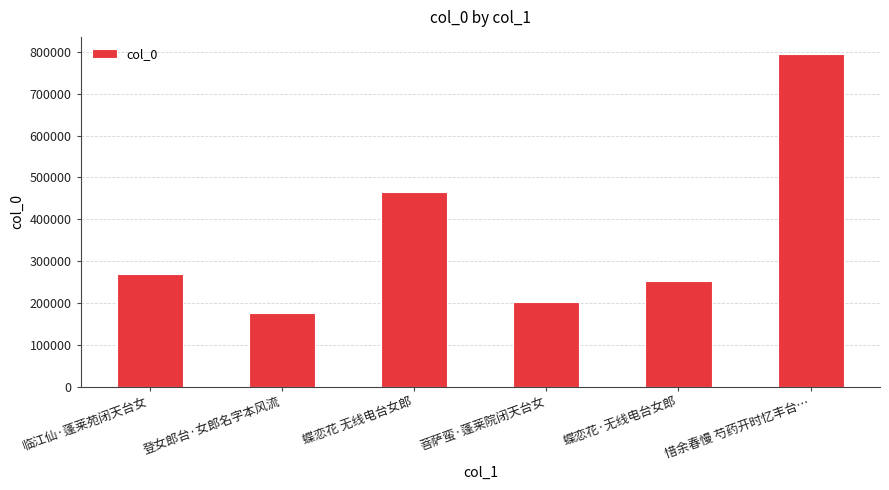

Are the bars horizontal?

No